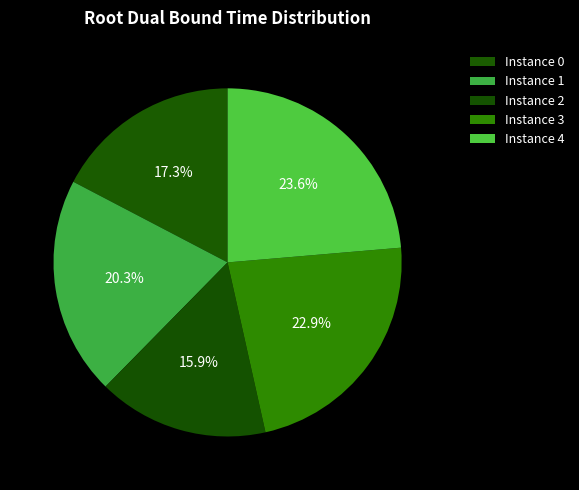

To the nearest percent, what is the average slice percentage?

20%